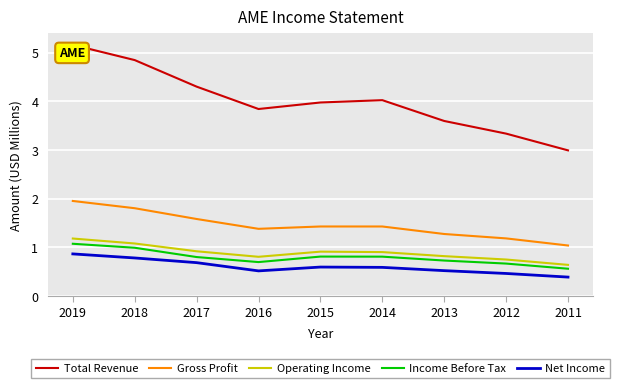

Reading right to left, extract all data points from this chart.

Total Revenue: 2011=3.0	2012=3.3	2013=3.6	2014=4.0	2015=4.0	2016=3.8	2017=4.3	2018=4.8	2019=5.2
Gross Profit: 2011=1.0	2012=1.2	2013=1.3	2014=1.4	2015=1.4	2016=1.4	2017=1.6	2018=1.8	2019=1.9
Operating Income: 2011=0.6	2012=0.7	2013=0.8	2014=0.9	2015=0.9	2016=0.8	2017=0.9	2018=1.1	2019=1.2
Income Before Tax: 2011=0.6	2012=0.7	2013=0.7	2014=0.8	2015=0.8	2016=0.7	2017=0.8	2018=1.0	2019=1.1
Net Income: 2011=0.4	2012=0.5	2013=0.5	2014=0.6	2015=0.6	2016=0.5	2017=0.7	2018=0.8	2019=0.9